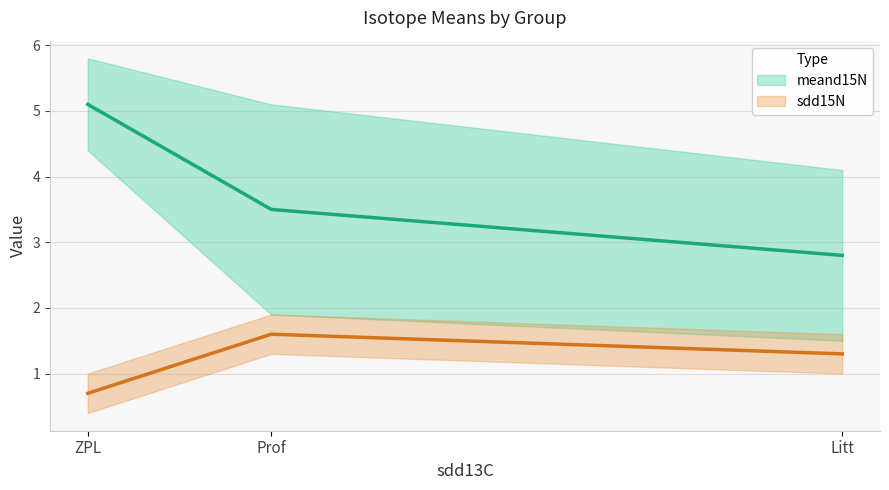

What is the spread (max minus min) of values at Prof?

1.9